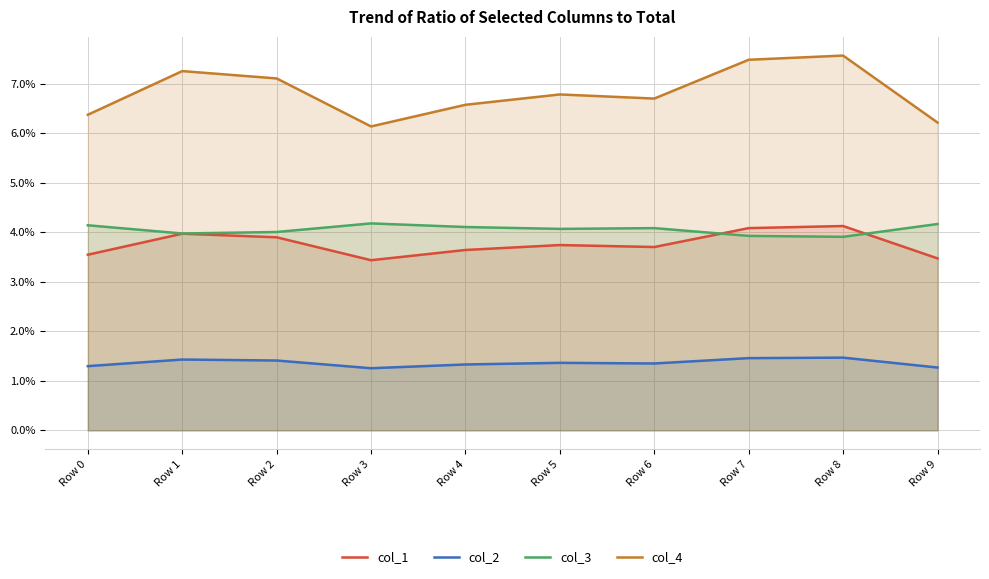

Rank the series by their maximum value, from highest to lowest.

col_4, col_3, col_1, col_2